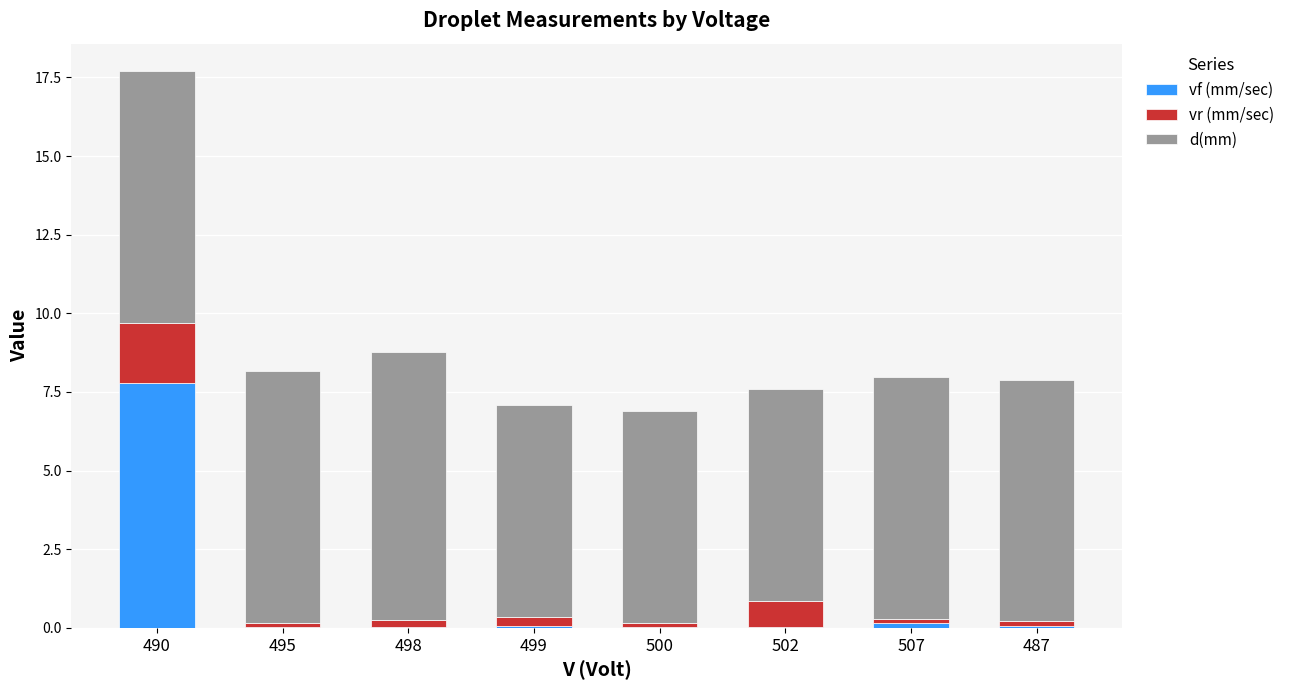

Is it true that vf (mm/sec) equals 13.6 at 490?

False